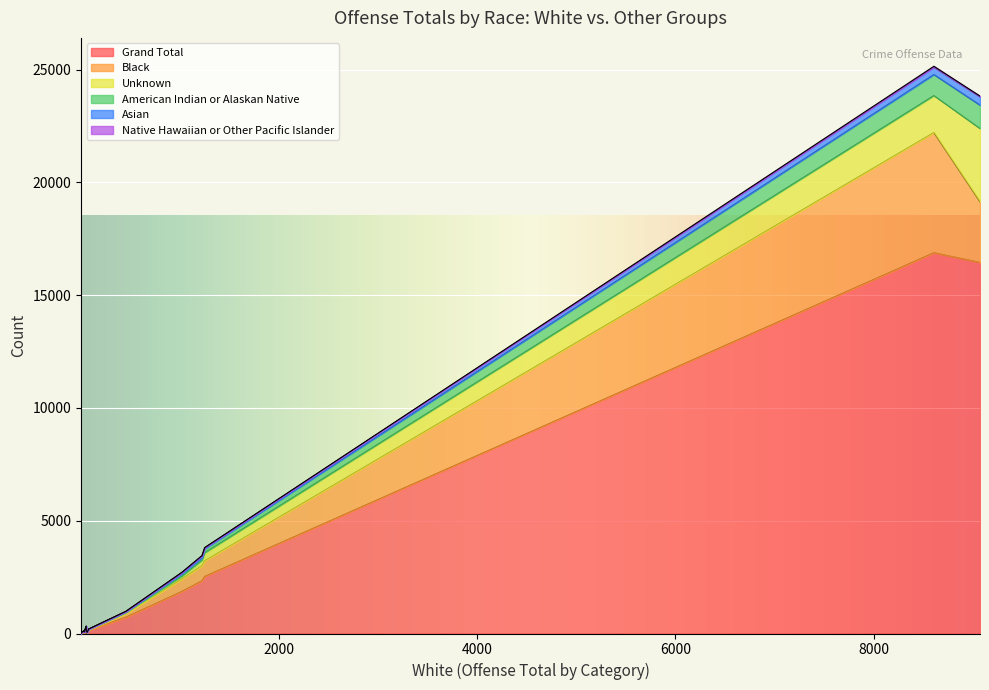

What is the sum of the Unknown values at Human Trafficking and Fraud Offenses?

361